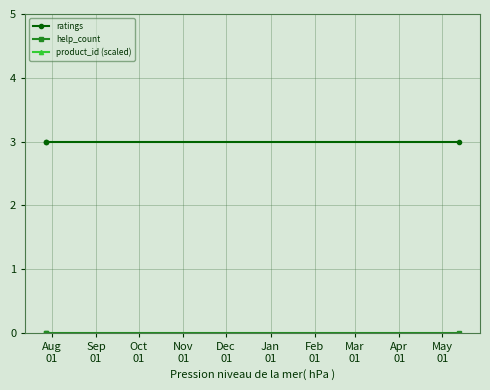

Between Oct
01 and Aug
01, which is larger?

Oct
01